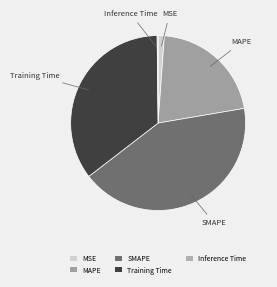

The Training Time slice represents 30% of the pie. True or false?

False